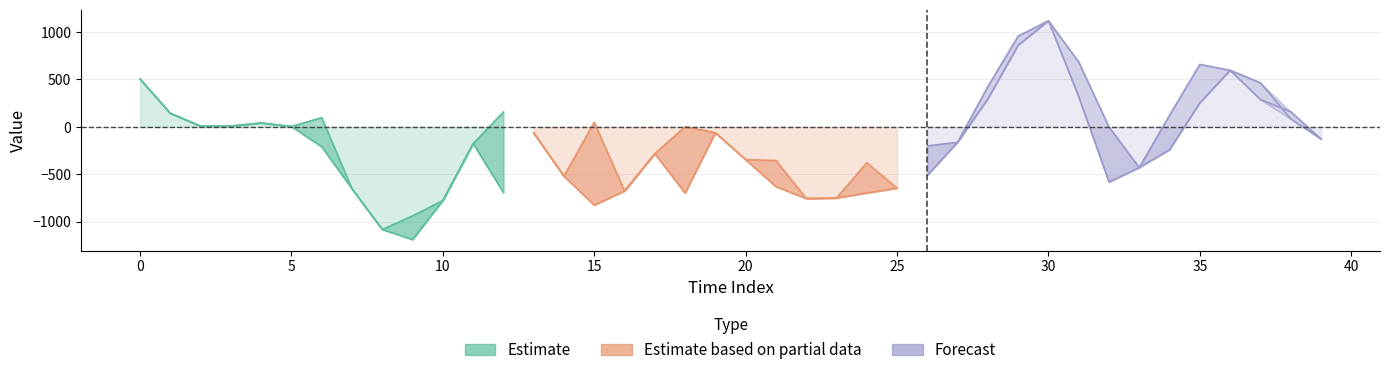

At which category does the chart reach its minimum across all series?

9